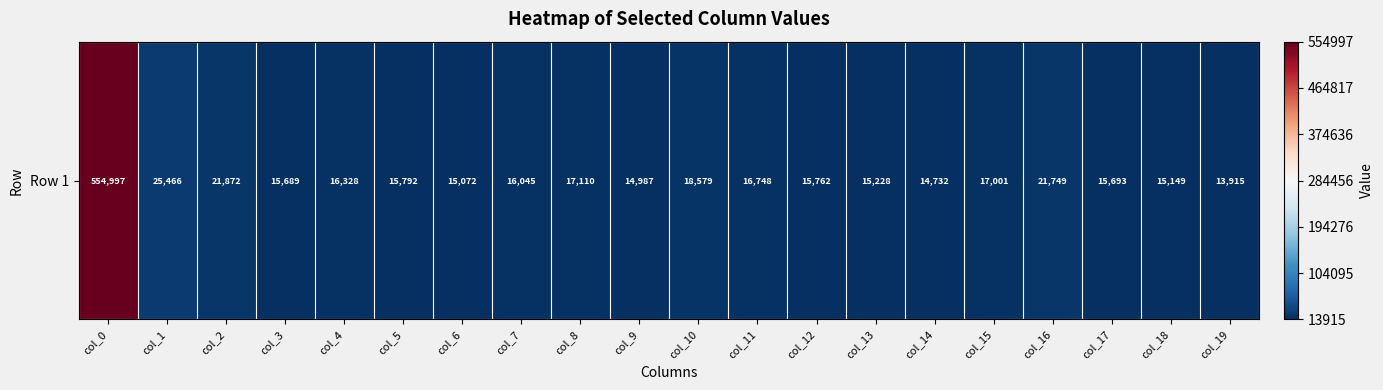

List the labels in order of value, largest first.

col_0, col_1, col_2, col_16, col_10, col_8, col_15, col_11, col_4, col_7, col_5, col_12, col_17, col_3, col_13, col_18, col_6, col_9, col_14, col_19